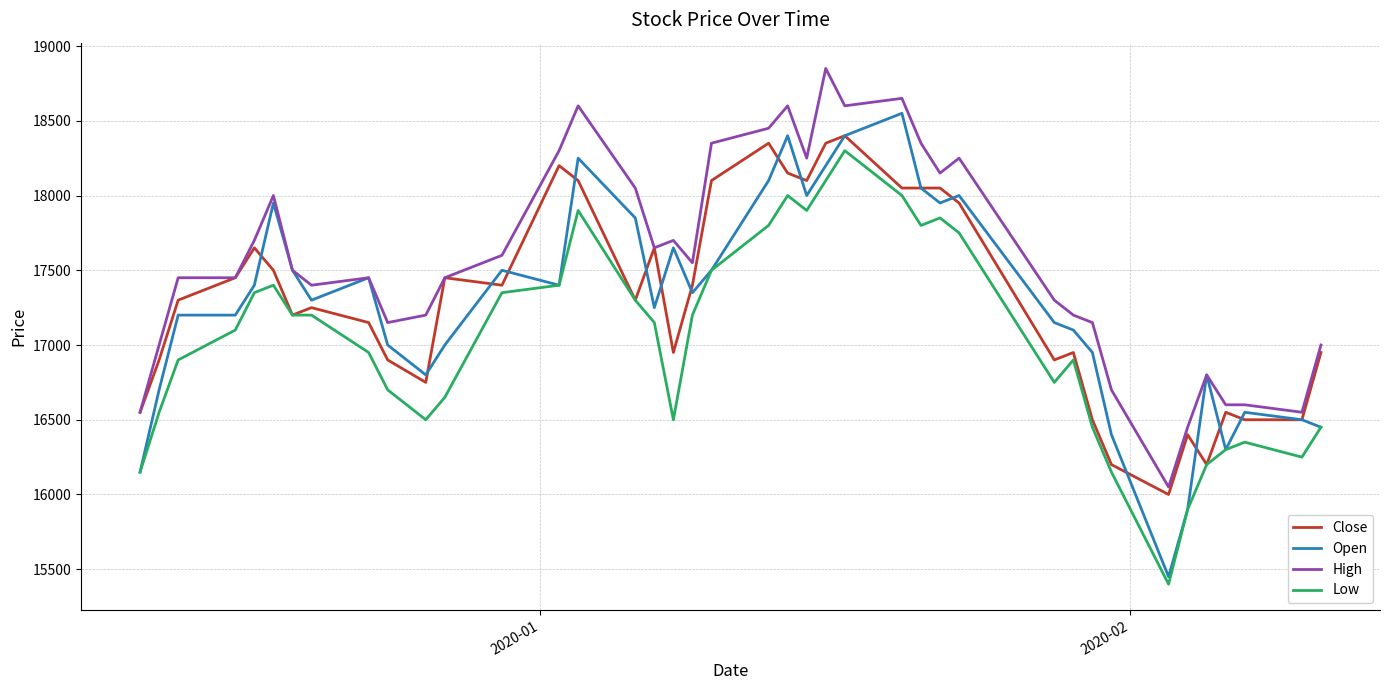

True or false: Low and High cross at least once.

False